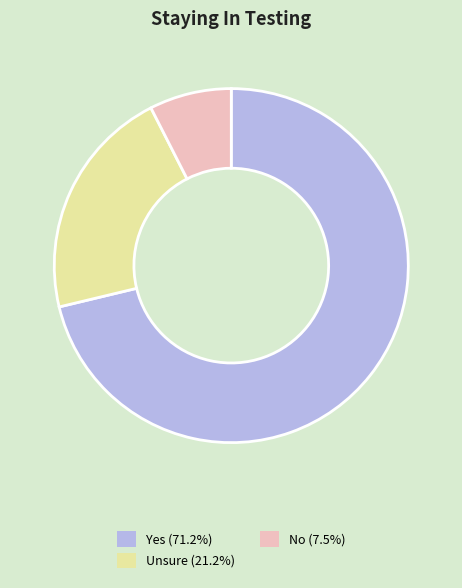

Do Yes (71.2%) and No (7.5%) together represent more than half of the pie?

Yes